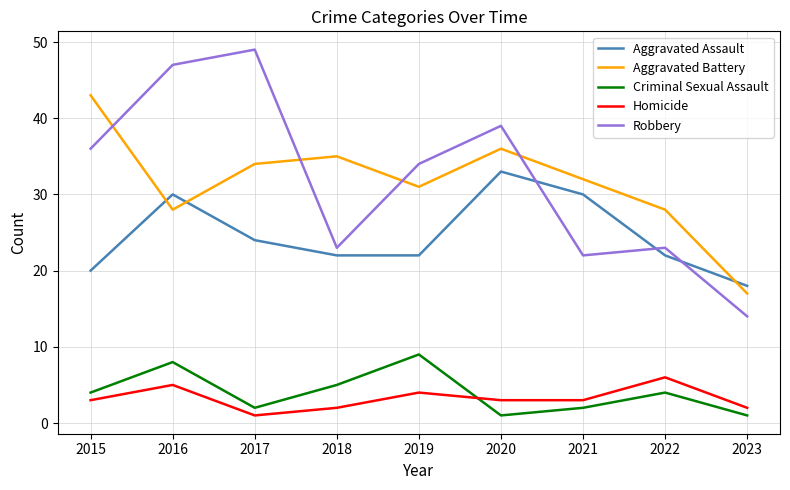

How many lines are shown in the chart?

5